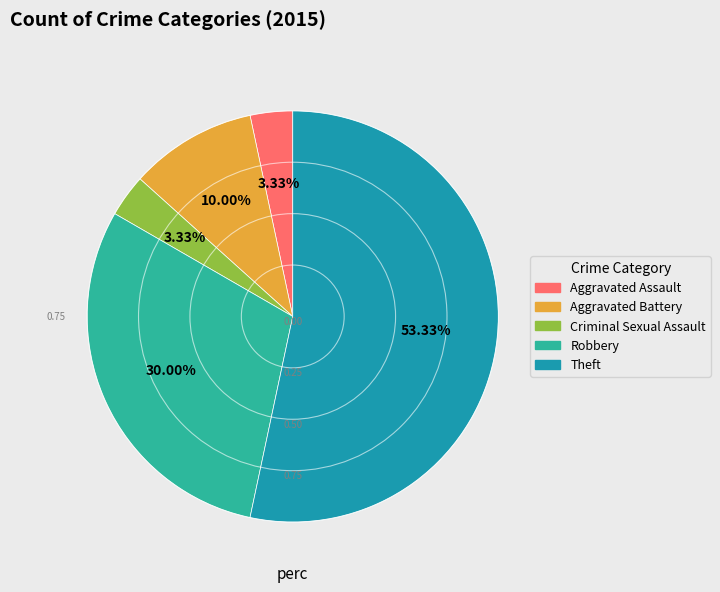

To the nearest percent, what portion does Robbery represent?

30%